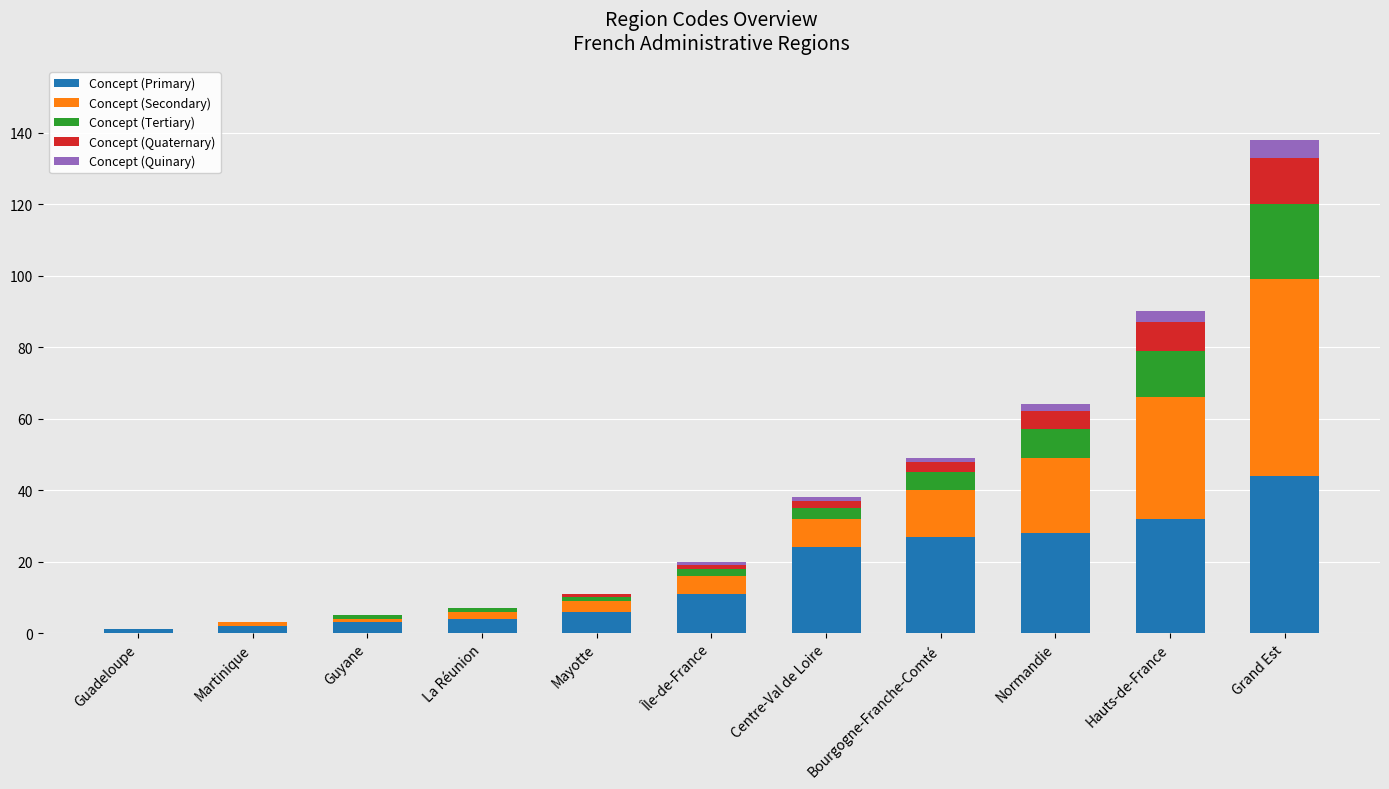

What is the sum of all Concept (Primary) values?

182